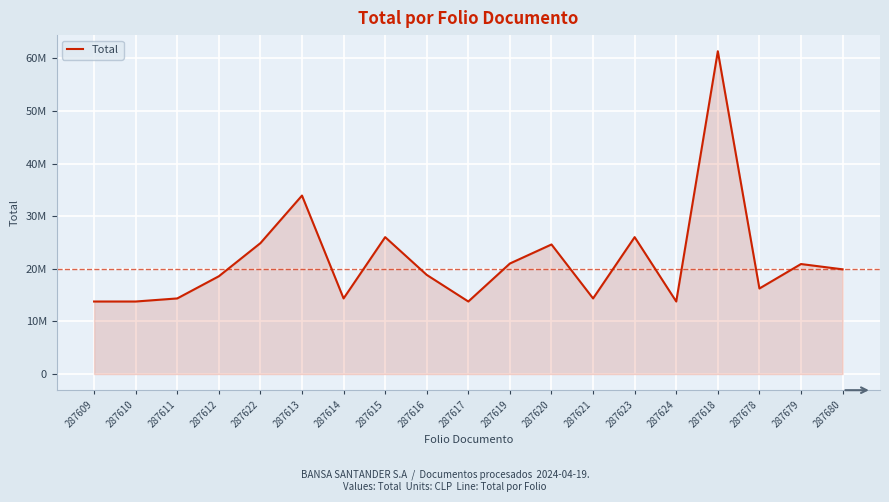

What position from the right is 287611?

17